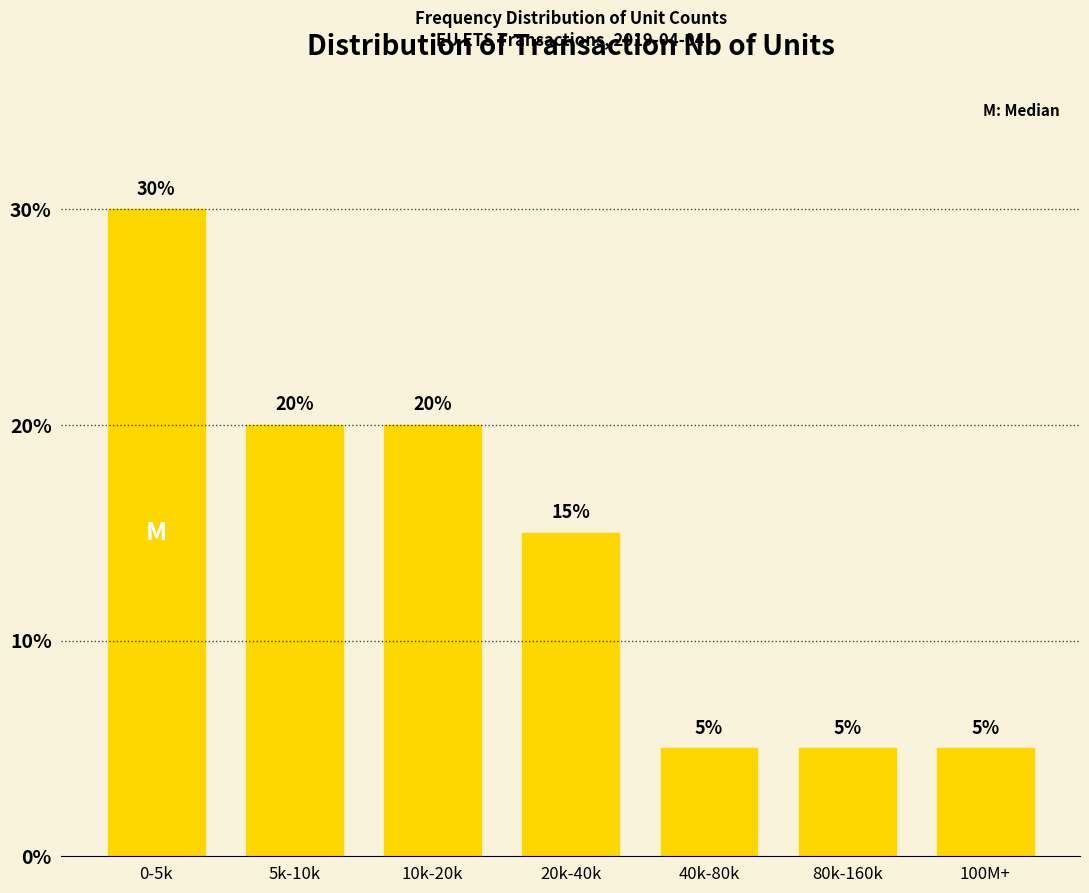

Reading left to right, list all the values displayed in this chart.

30	20	20	15	5	5	5